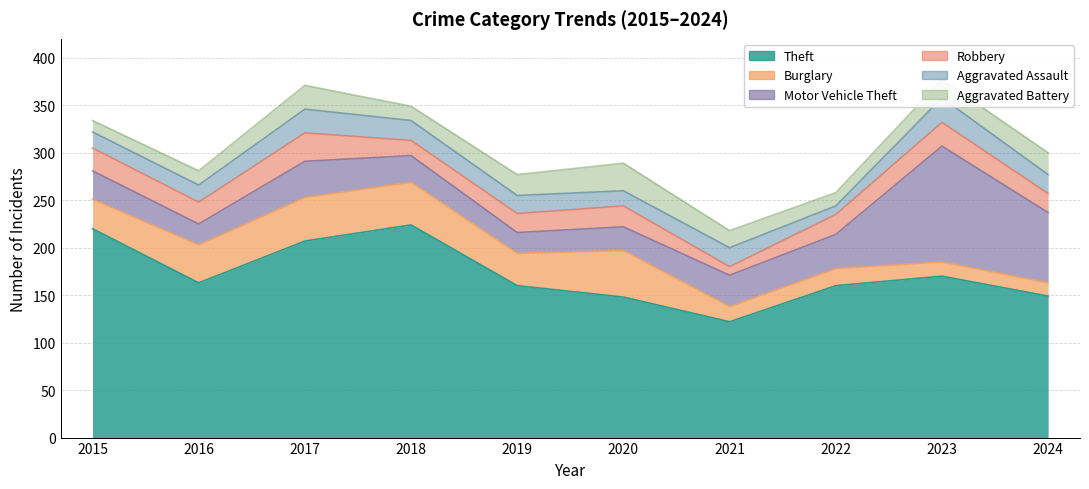

True or false: Aggravated Battery has more than 0 points higher than both neighbors.

True